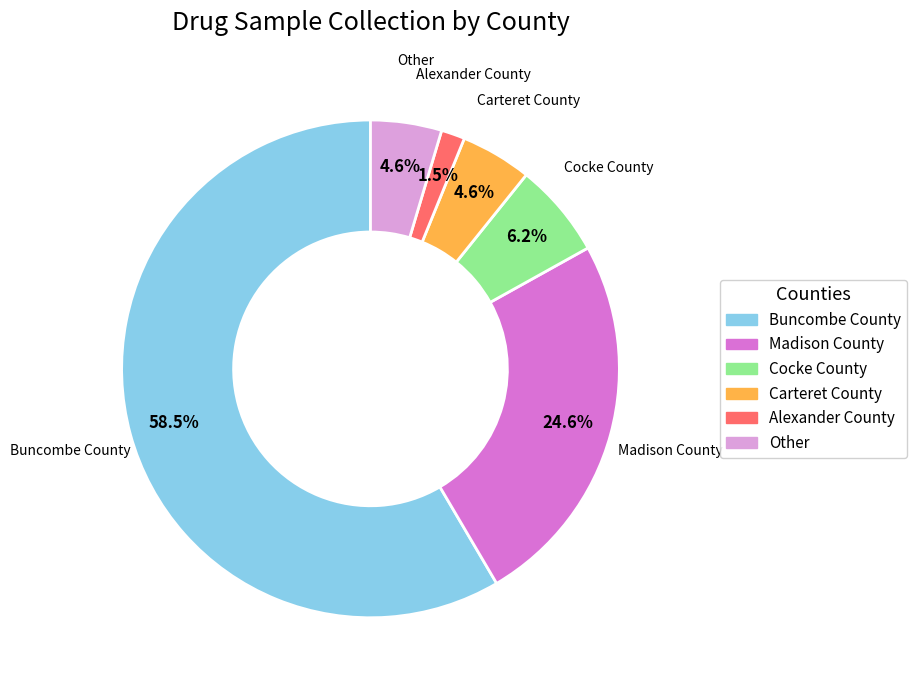

How many slices are in this pie chart?

6